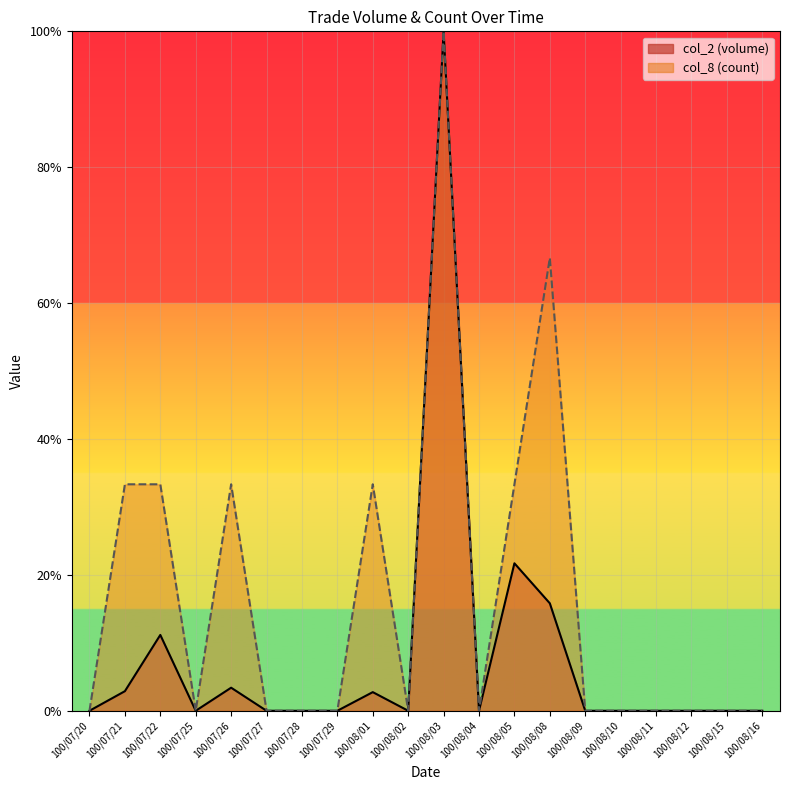

What is the total value across all series at 100/07/22?

44.5